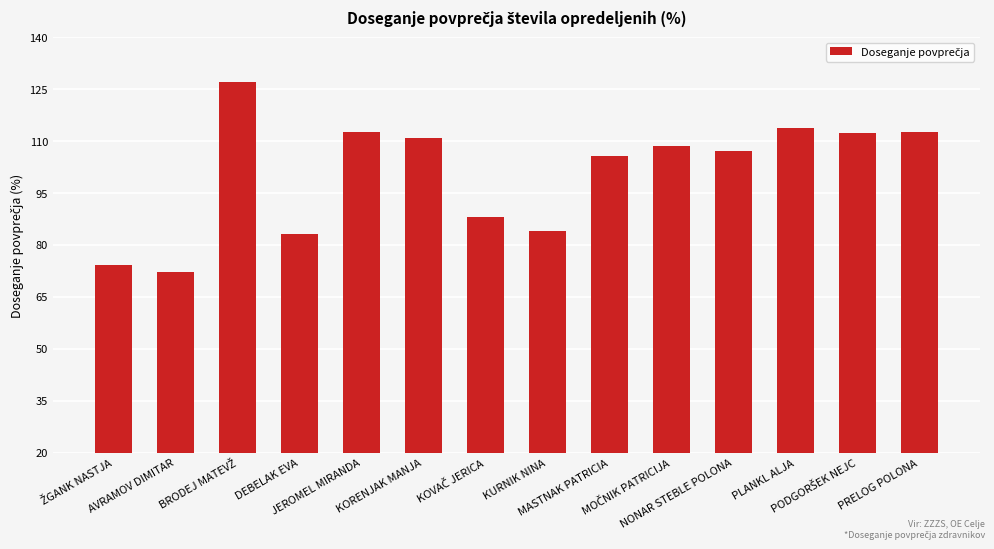

What is the smallest value displayed?

72.3